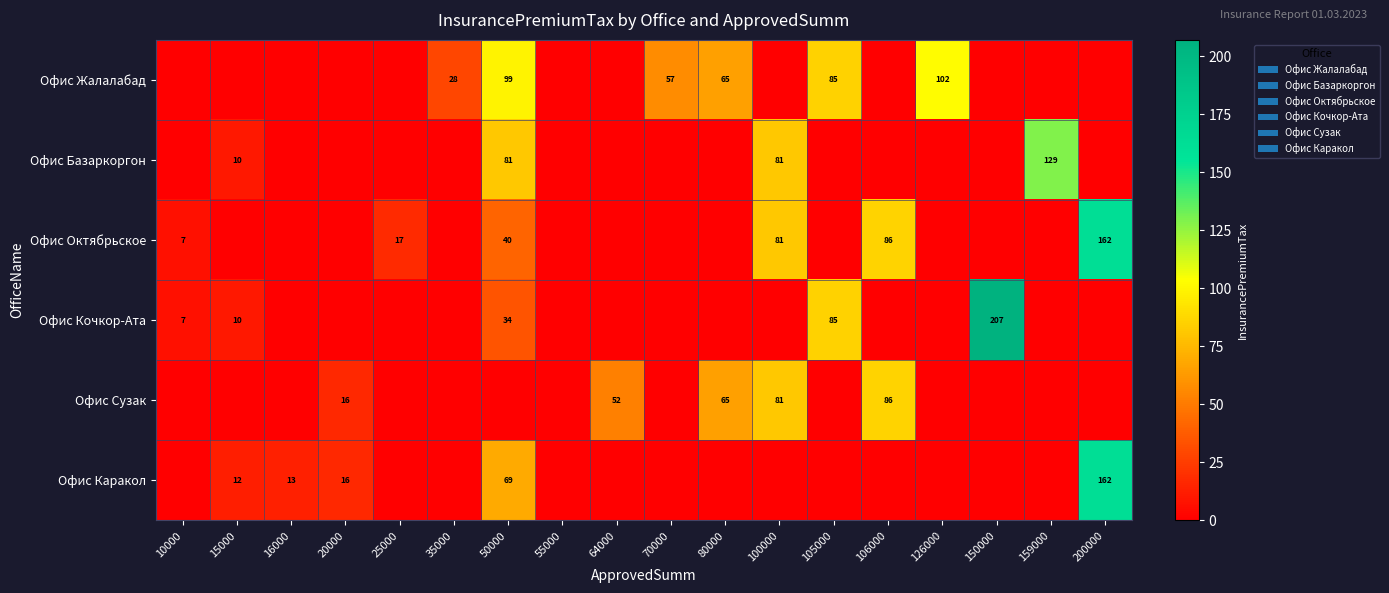

Is it true that Офис Базаркоргон equals 81 at 50000?

True